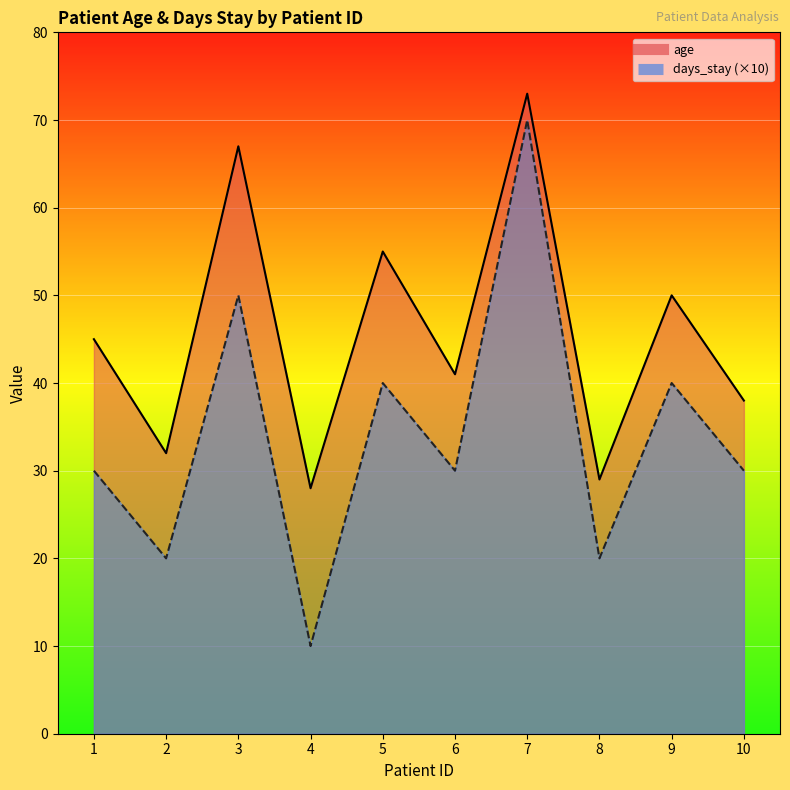

Reading right to left, list all the values displayed in this chart.

age: 10=38	9=50	8=29	7=73	6=41	5=55	4=28	3=67	2=32	1=45
days_stay: 10=30	9=40	8=20	7=70	6=30	5=40	4=10	3=50	2=20	1=30